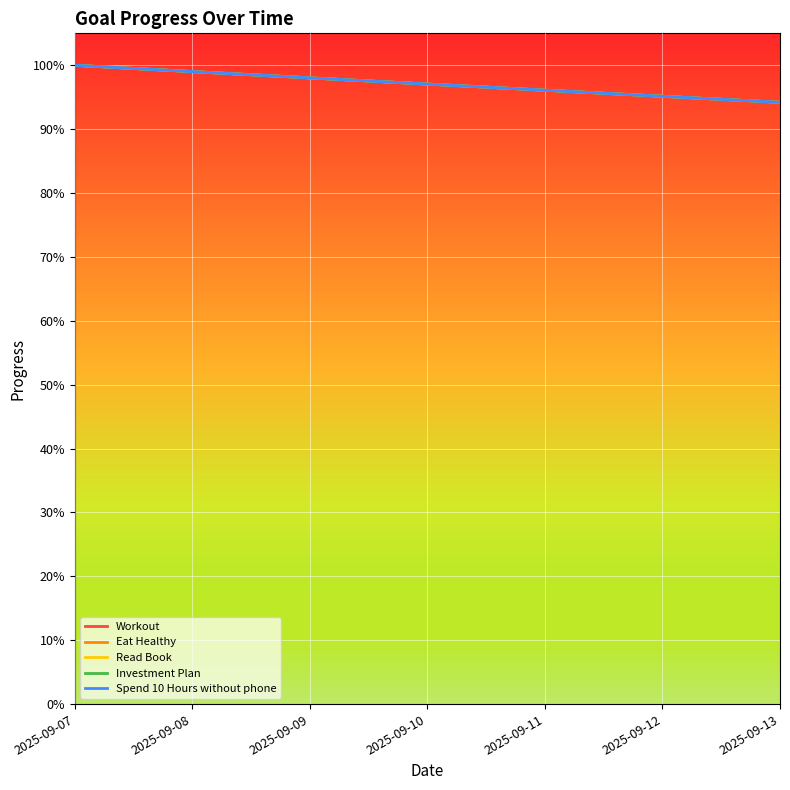

Count the Spend 10 Hours without phone values in the range 0 to 1.

7